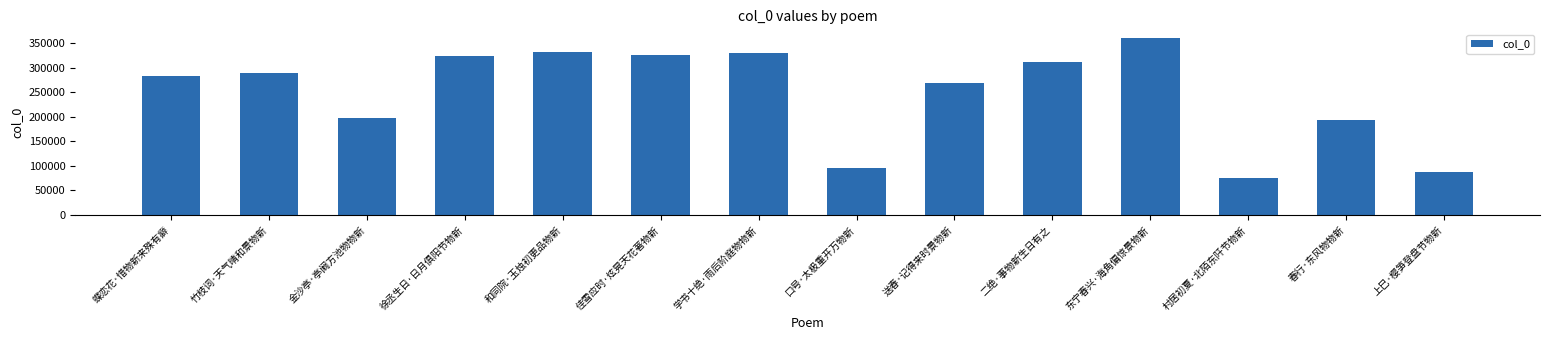

True or false: the data shows 150739 at 送春·记得来时景物新.

False